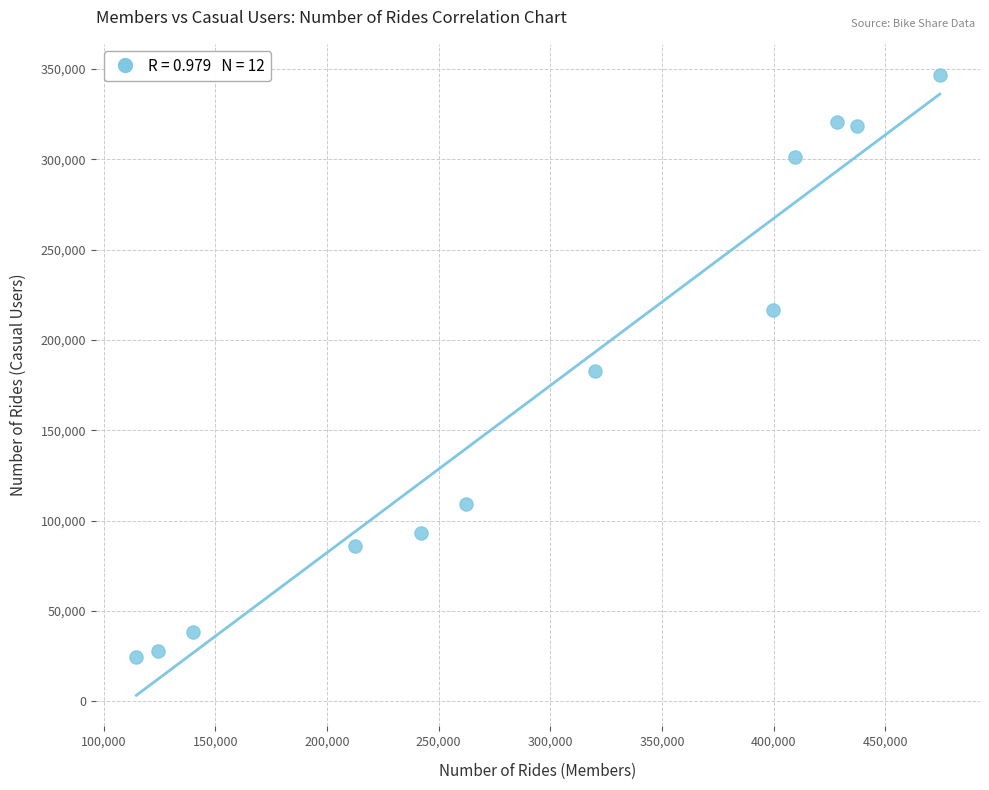

What is the range of X values (max minus min)?

359936